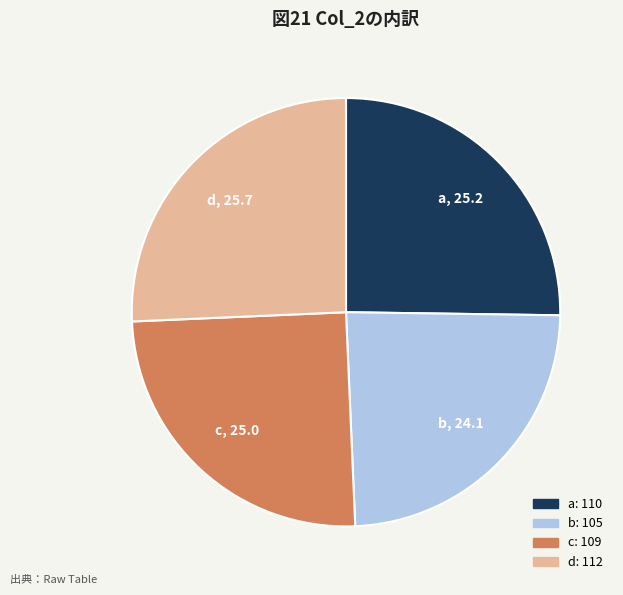

What is the smallest slice in the pie chart?

b